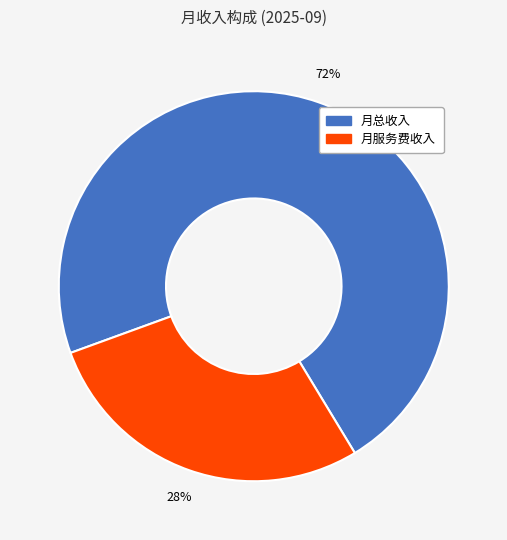

Which slice is the smallest?

月服务费收入